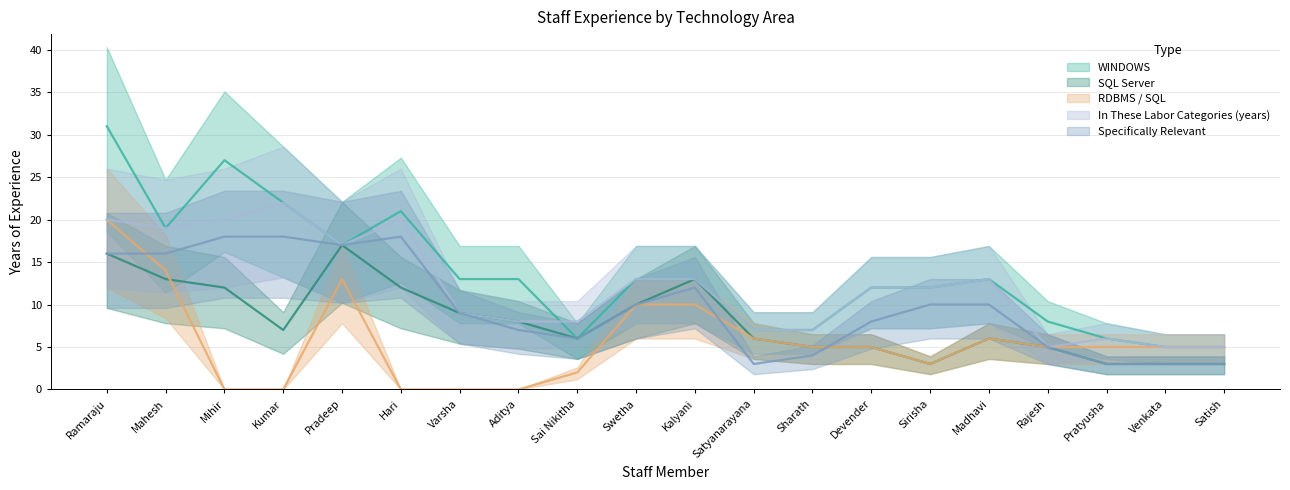

Is the value of Specifically Relevant at Madhavi greater than the value of WINDOWS at Satish?

Yes